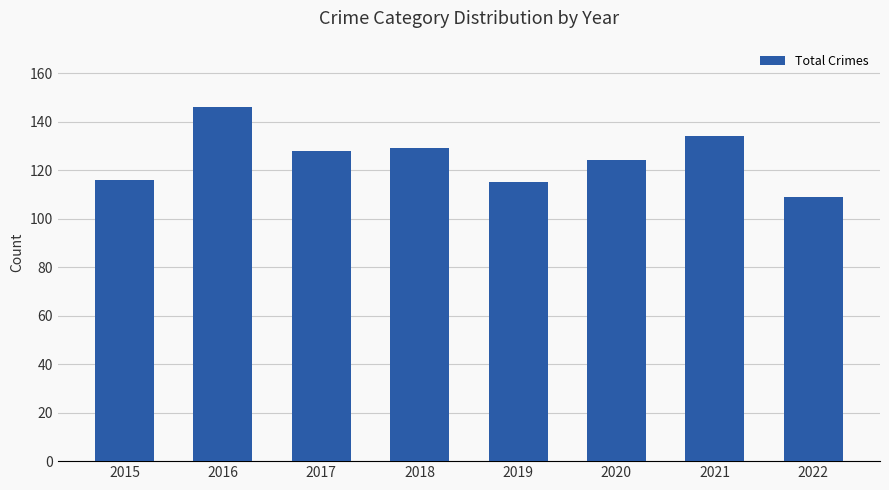

How many distinct data groups are displayed?

1